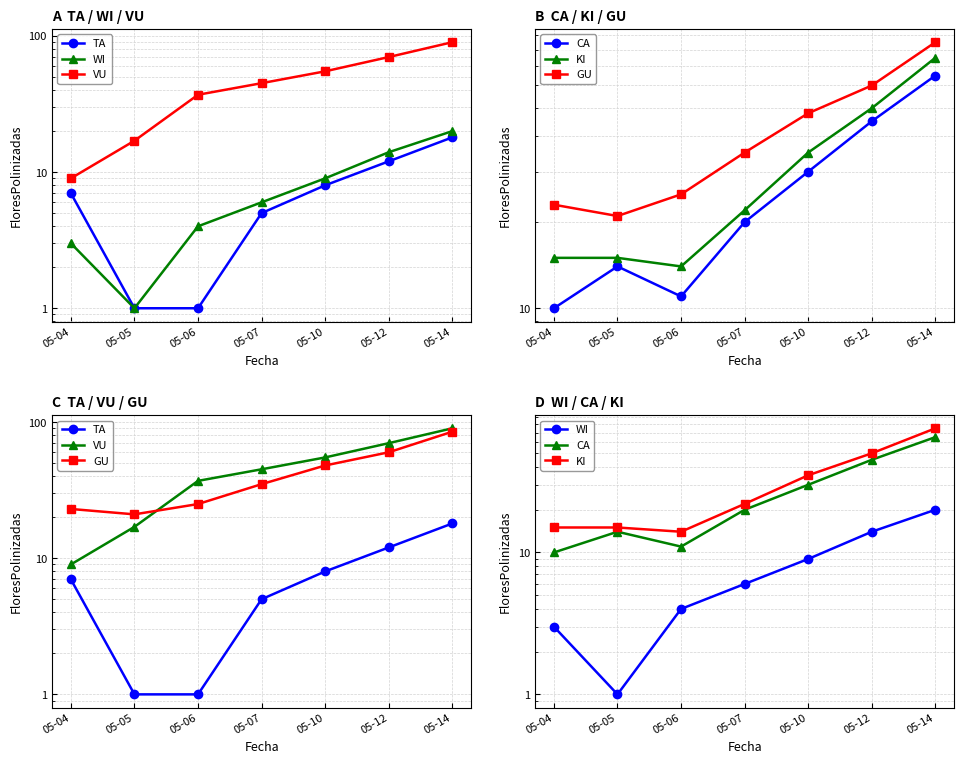

Reading left to right, transcribe all the data shown in this chart.

TA: 05-04=7	05-05=1	05-06=1	05-07=5	05-10=8	05-12=12	05-14=18
WI: 05-04=3	05-05=1	05-06=4	05-07=6	05-10=9	05-12=14	05-14=20
VU: 05-04=9	05-05=17	05-06=37	05-07=45	05-10=55	05-12=70	05-14=90
CA: 05-04=10	05-05=14	05-06=11	05-07=20	05-10=30	05-12=45	05-14=65
KI: 05-04=15	05-05=15	05-06=14	05-07=22	05-10=35	05-12=50	05-14=75
GU: 05-04=23	05-05=21	05-06=25	05-07=35	05-10=48	05-12=60	05-14=85